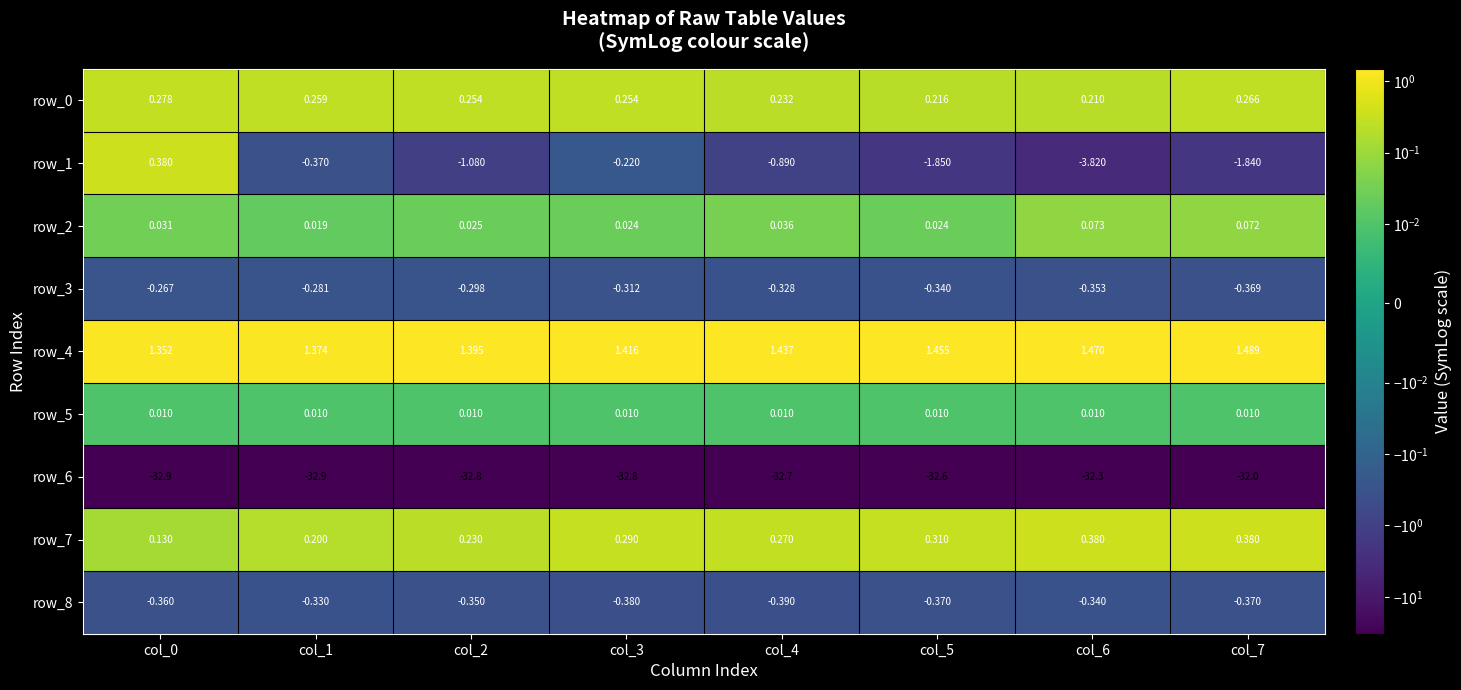

Where is row_2 nearest to the value 0?

col_1